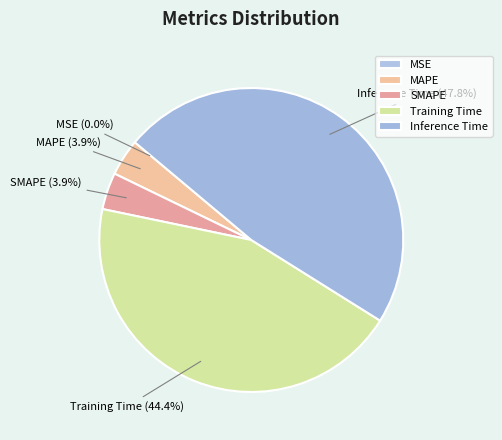

Between MAPE and Inference Time, which is larger?

Inference Time